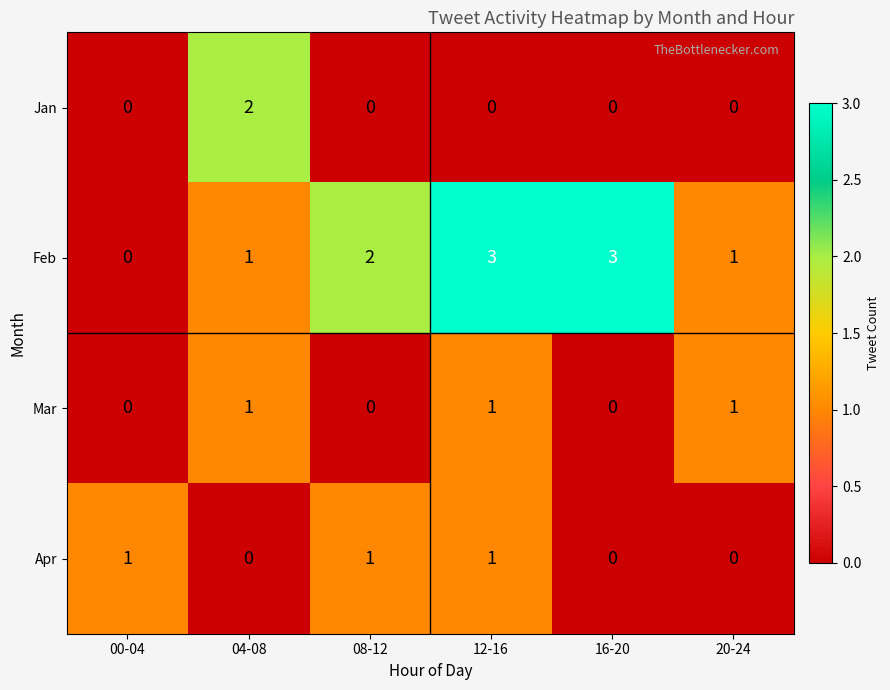

Is it true that Feb equals -1 at 00-04?

False